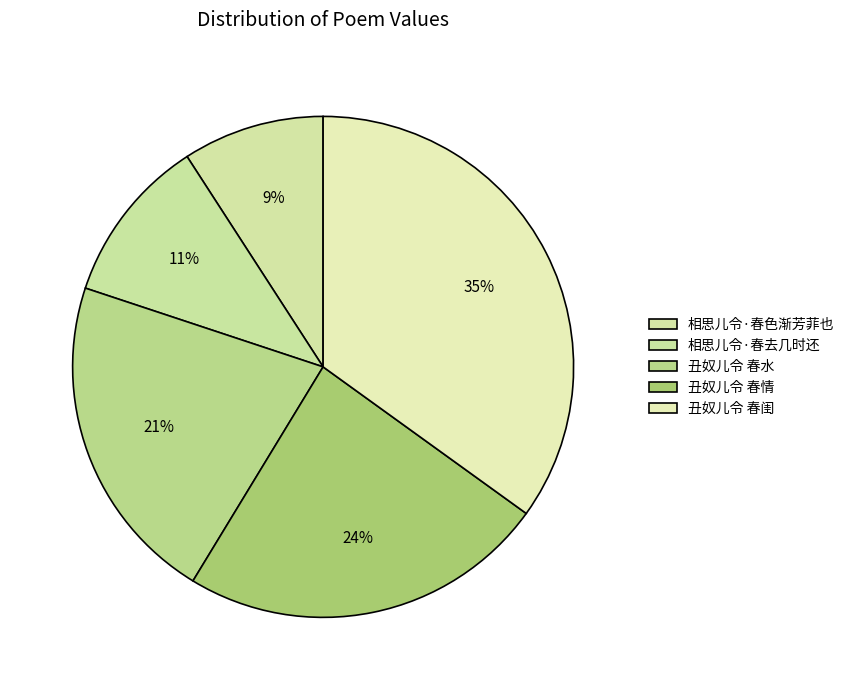

Count the number of slices in the pie.

5